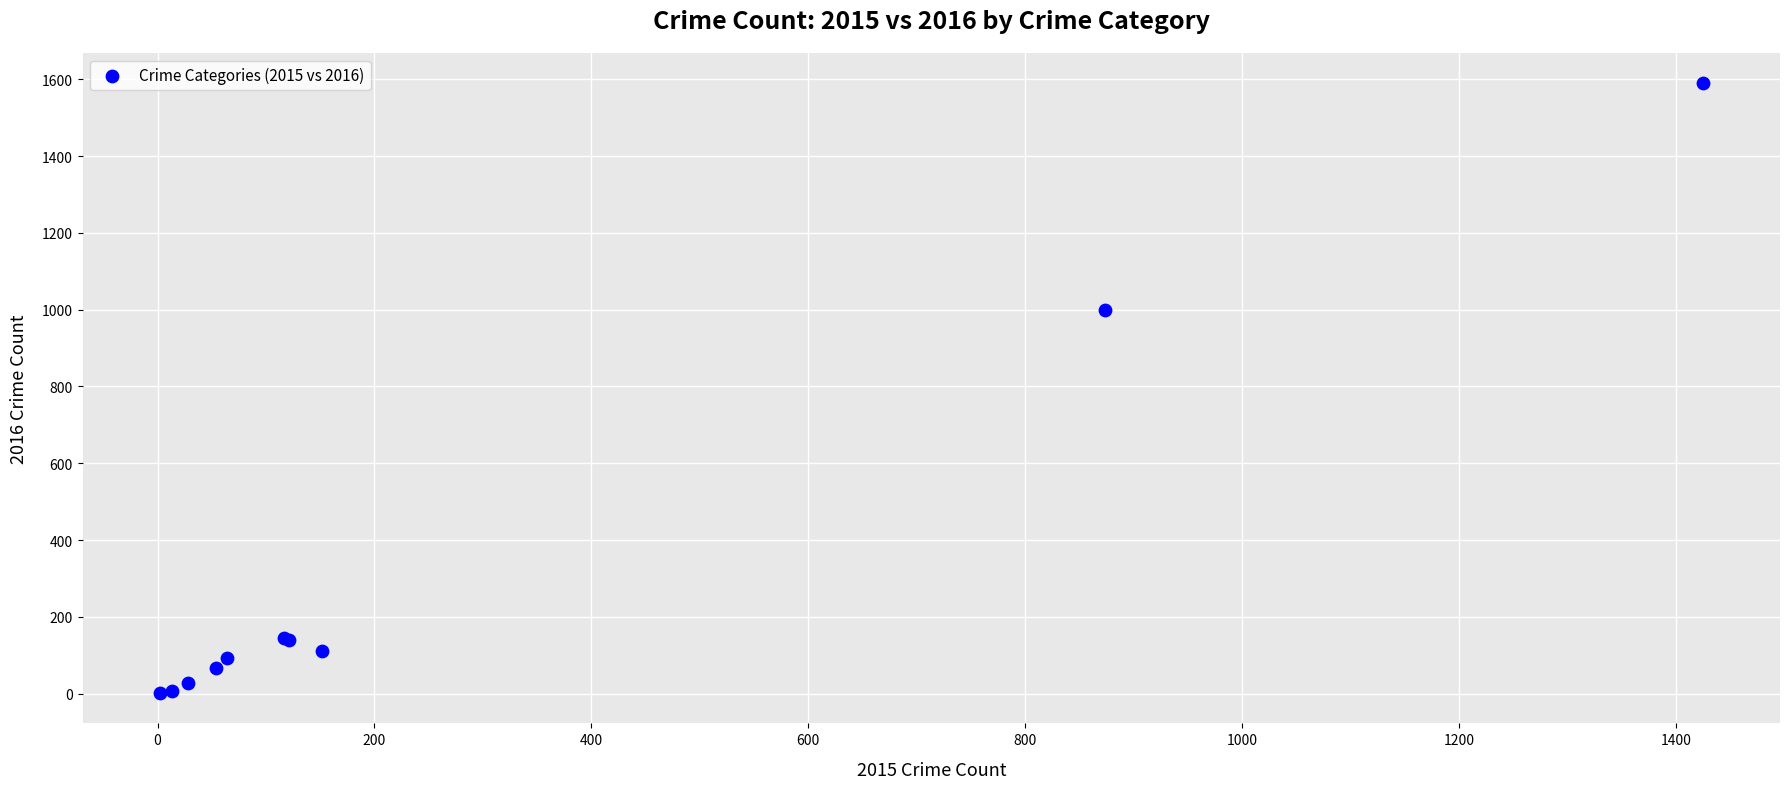

What Y value in the scatter plot is closest to 795?

999